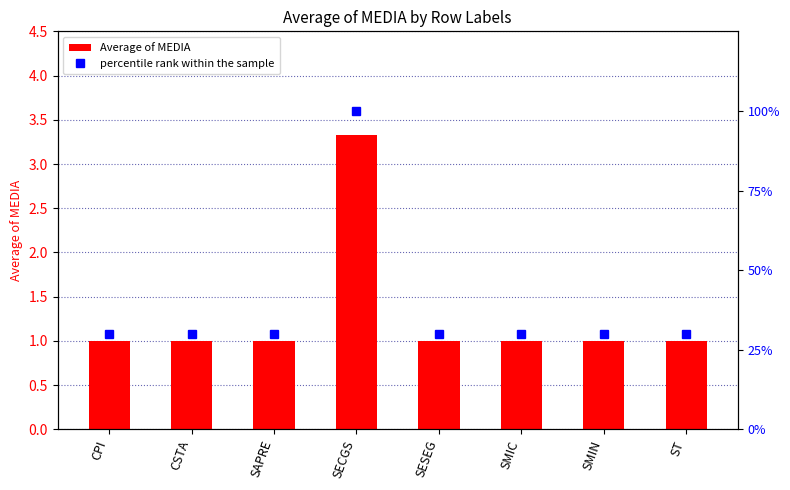

How many data points in percentile rank within the sample are above 30?

1